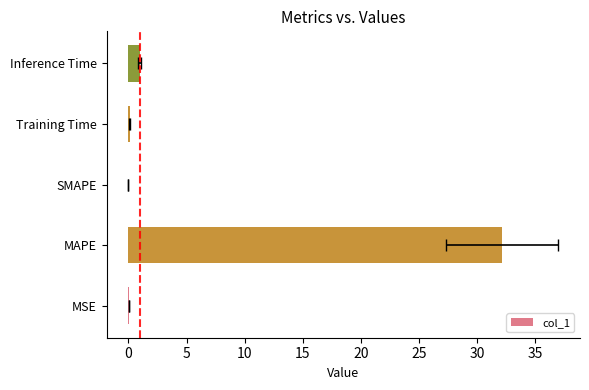

Does the chart contain stacked bars?

No